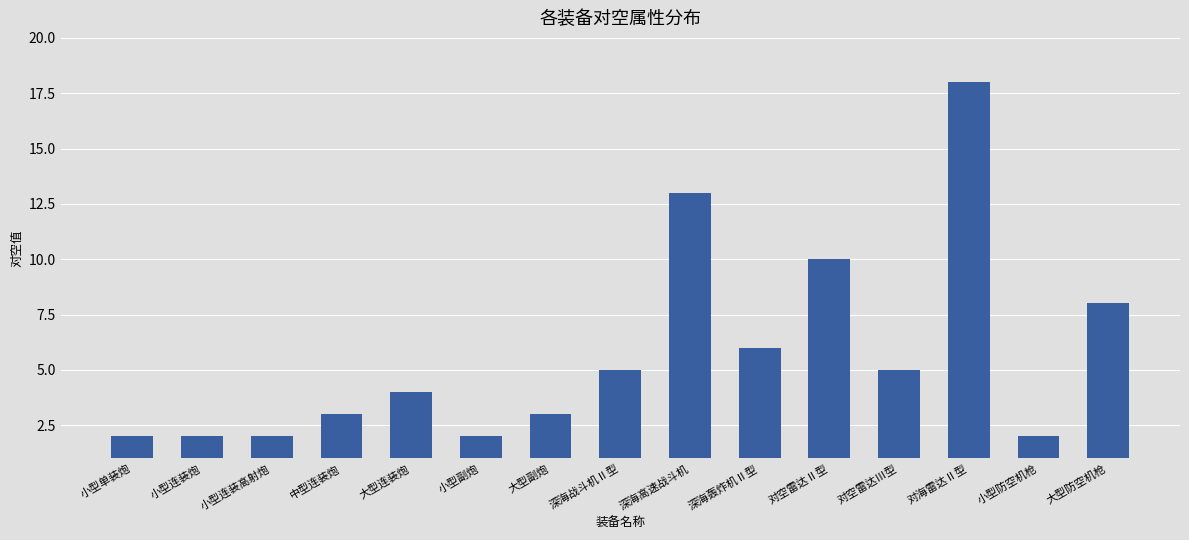

What is the ratio of the value at 中型连装炮 to the value at 小型连装炮?

1.5